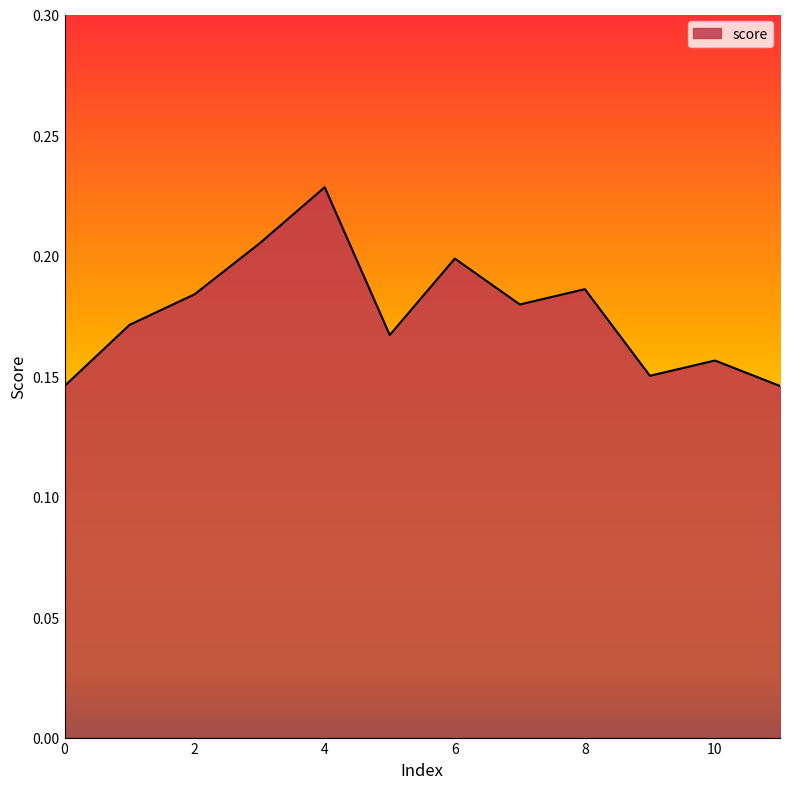

What is the maximum value shown in the chart?

0.2